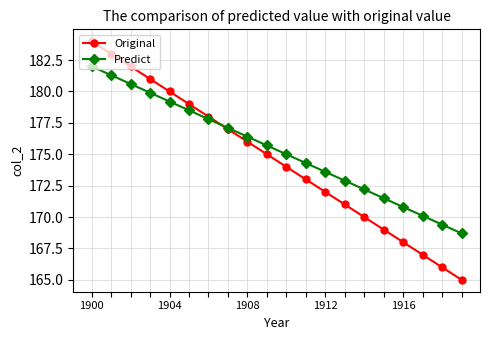

How many lines are shown in the chart?

2